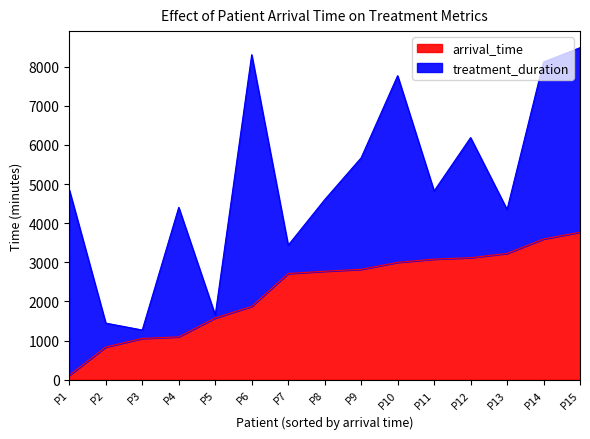

Is it true that the value at P1 is 35.6?

False